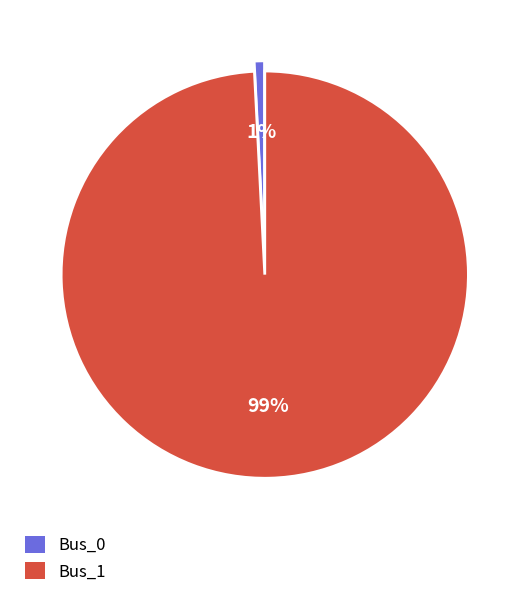

How many slices are in this pie chart?

2